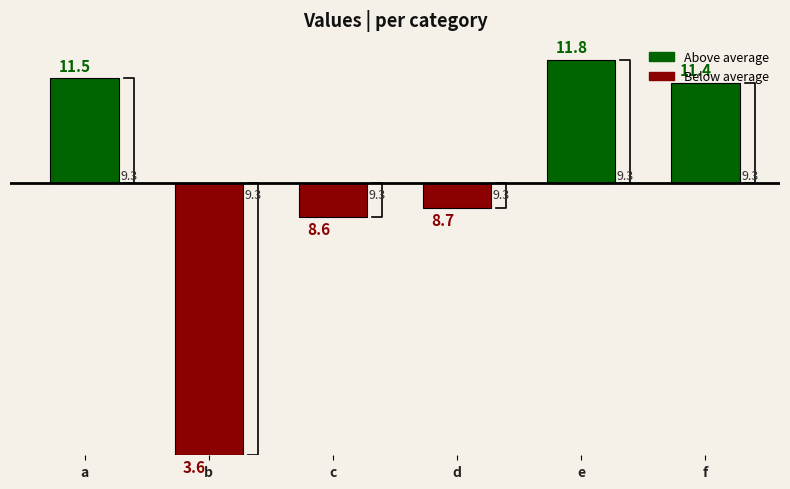

What is the greatest value displayed?

11.8